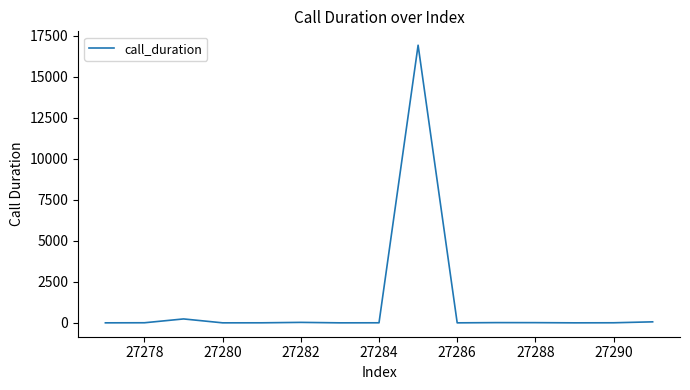

What is the average value?

1152